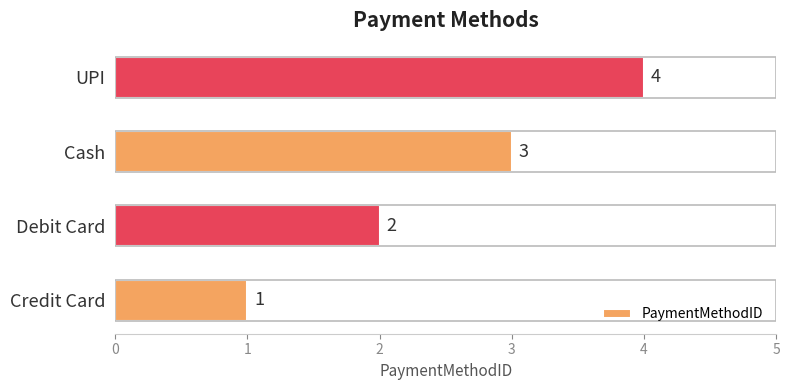

Are the bars horizontal?

Yes